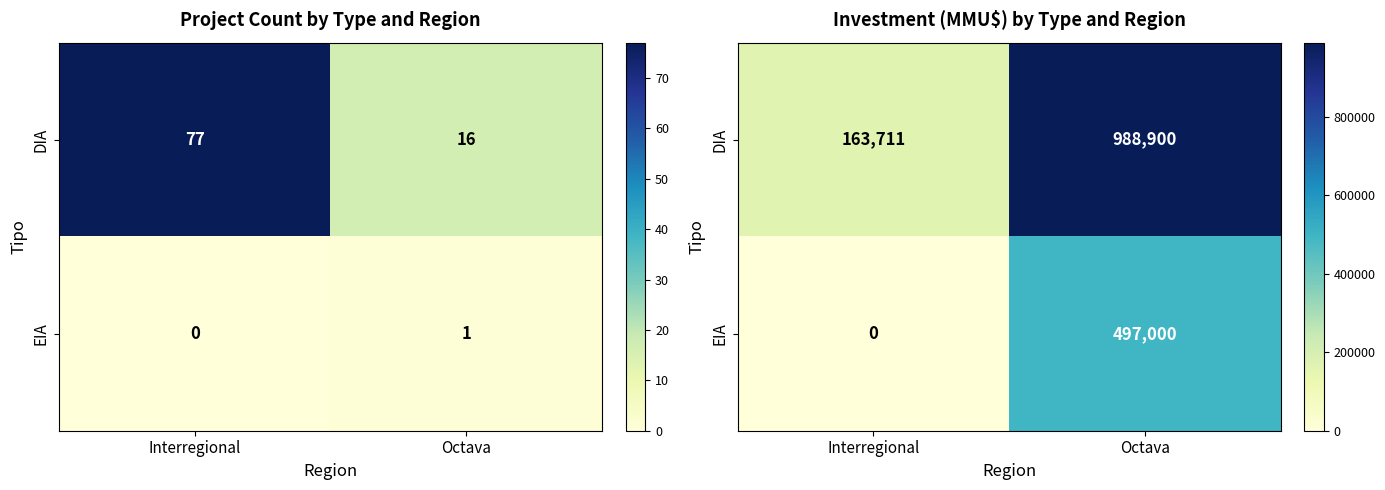

List the series in order of their peak value, lowest first.

EIA, DIA